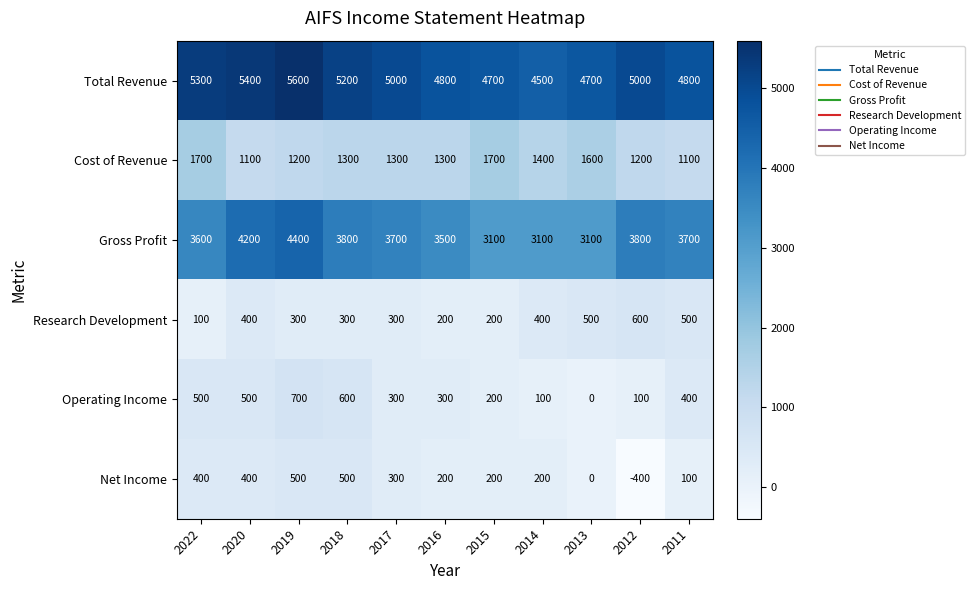

How many series are shown in this chart?

6